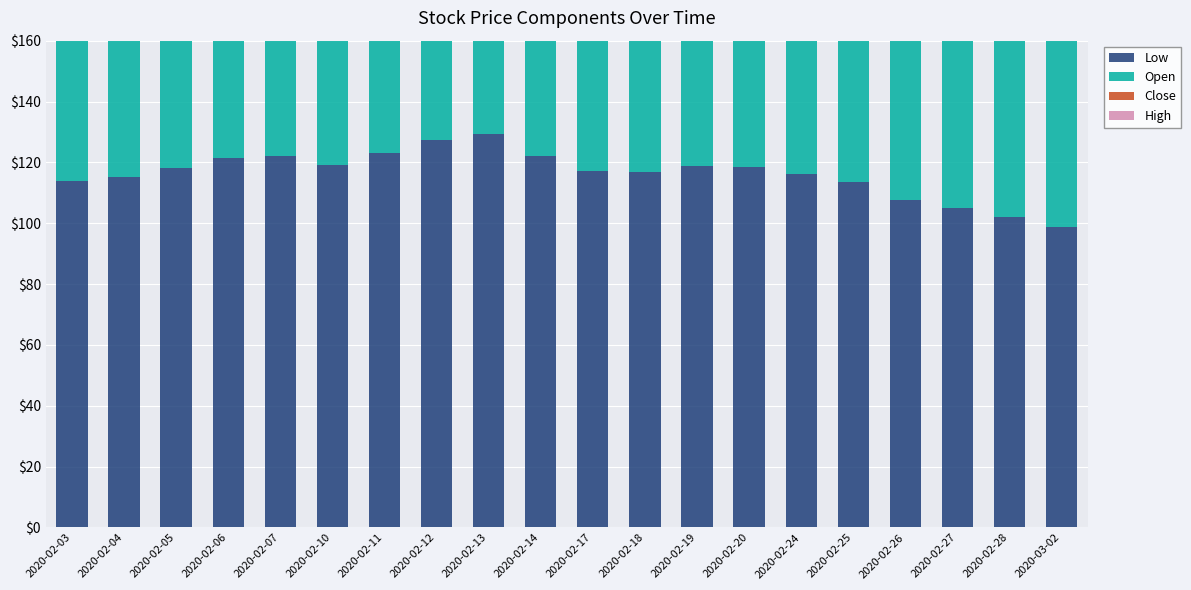

How many groups of bars are there?

20